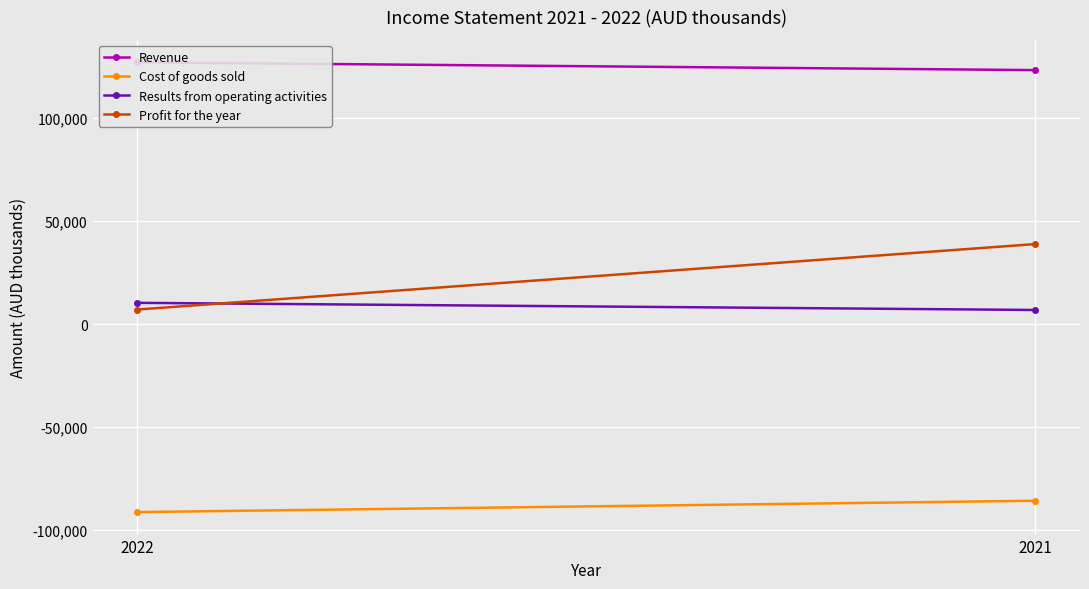

What is the lowest value of the Revenue series?

123354